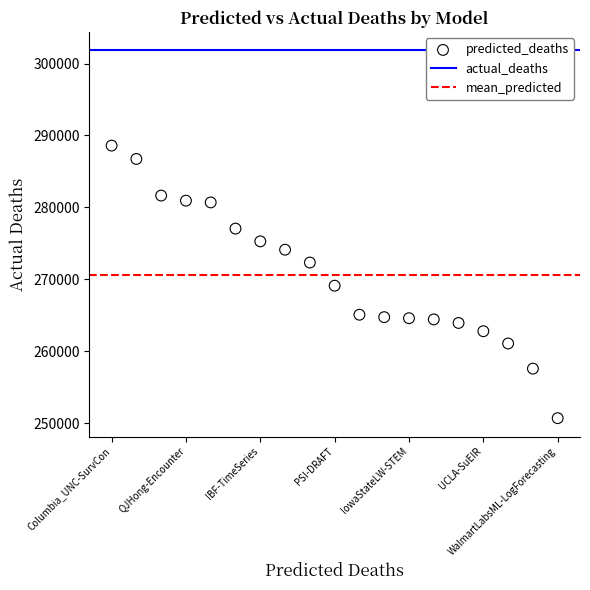

What is the range of Y values (max minus min)?

37888.7